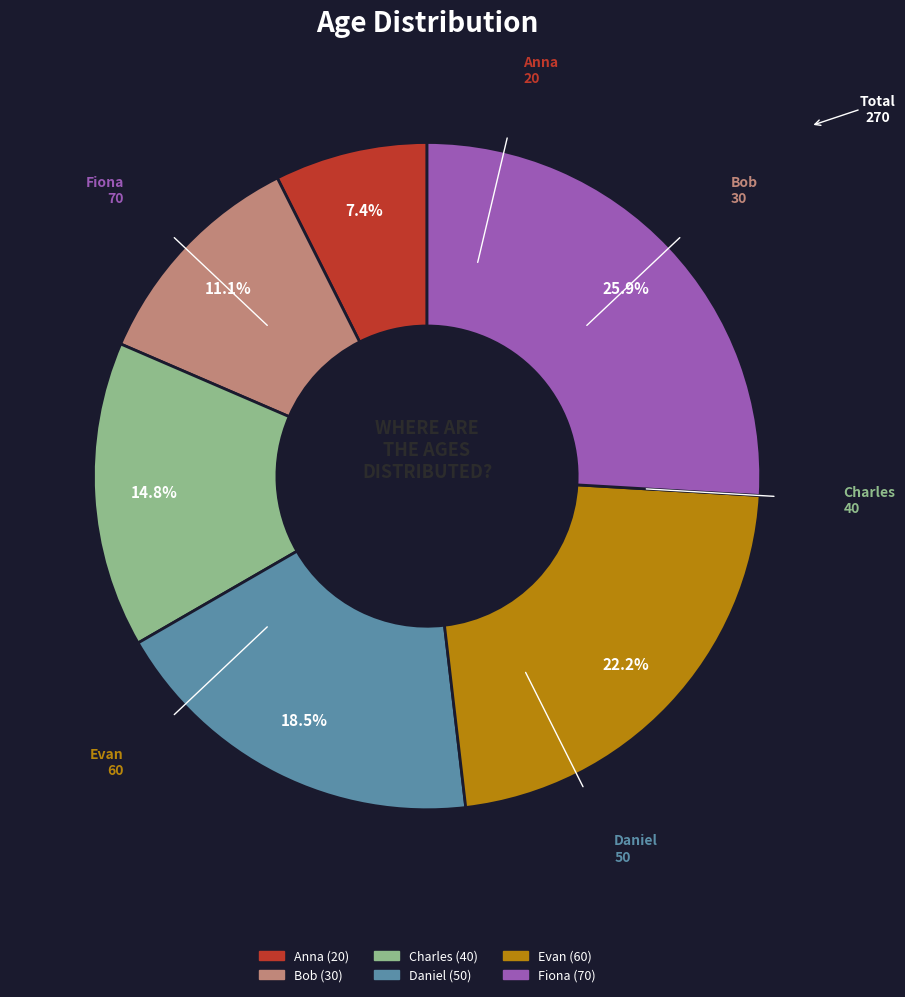

Rank the categories by value from lowest to highest.

Anna, Bob, Charles, Daniel, Evan, Fiona